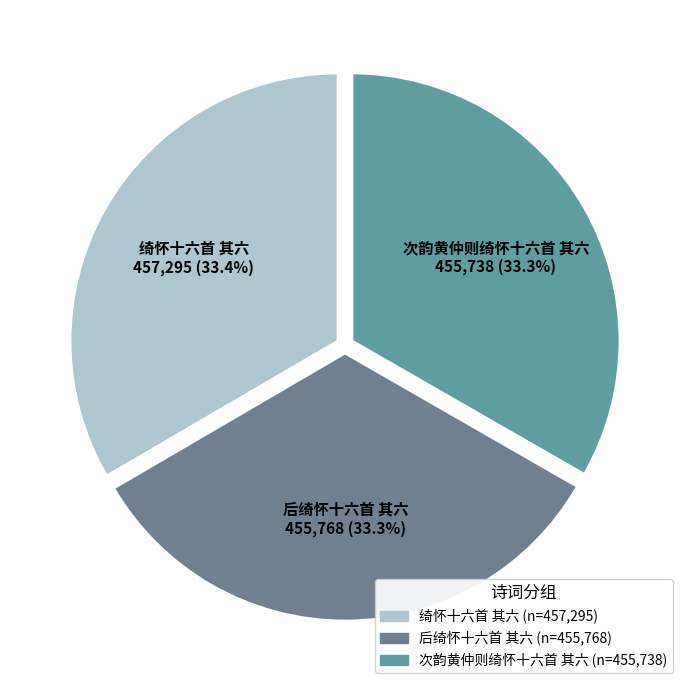

Does 次韵黄仲则绮怀十六首 其六 represent more than half of the total?

No